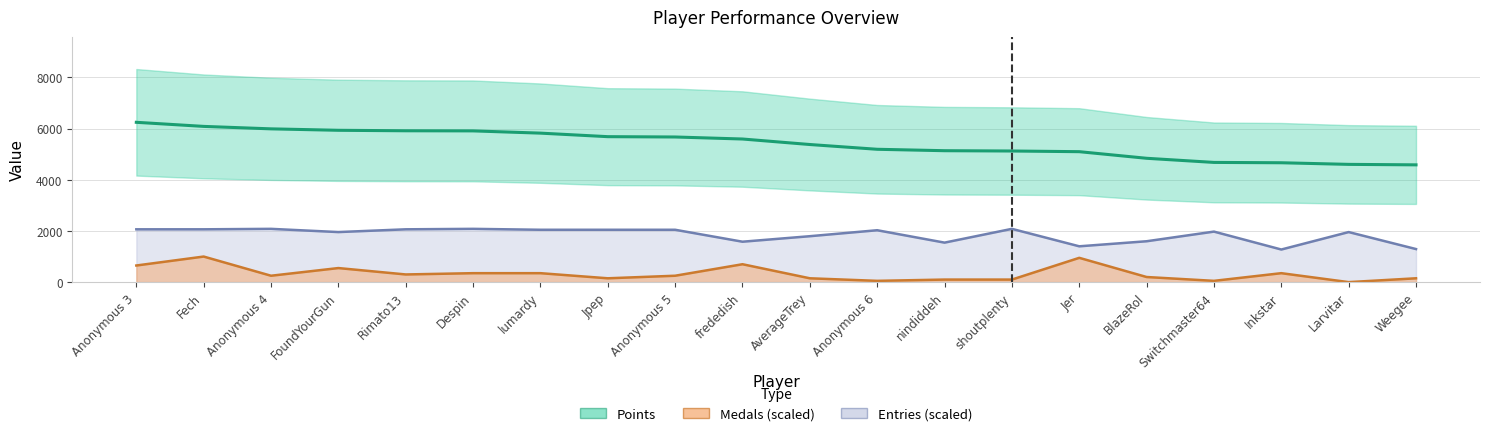

Count the number of data series in this chart.

3